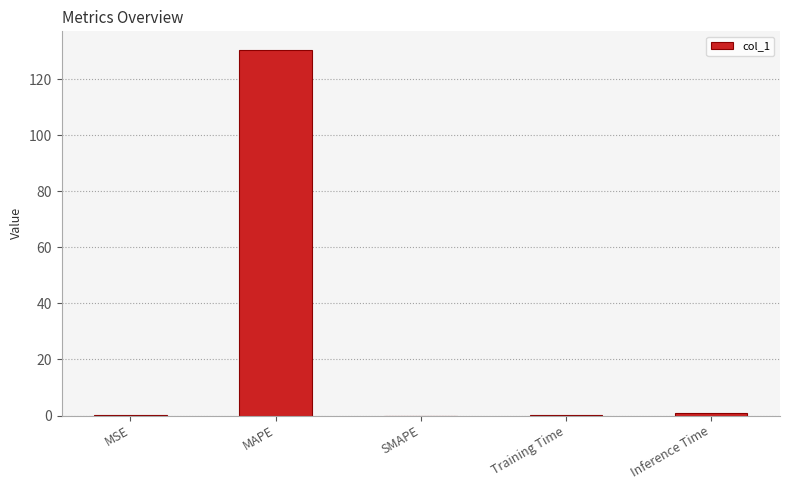

Between MSE and MAPE, which is larger?

MAPE